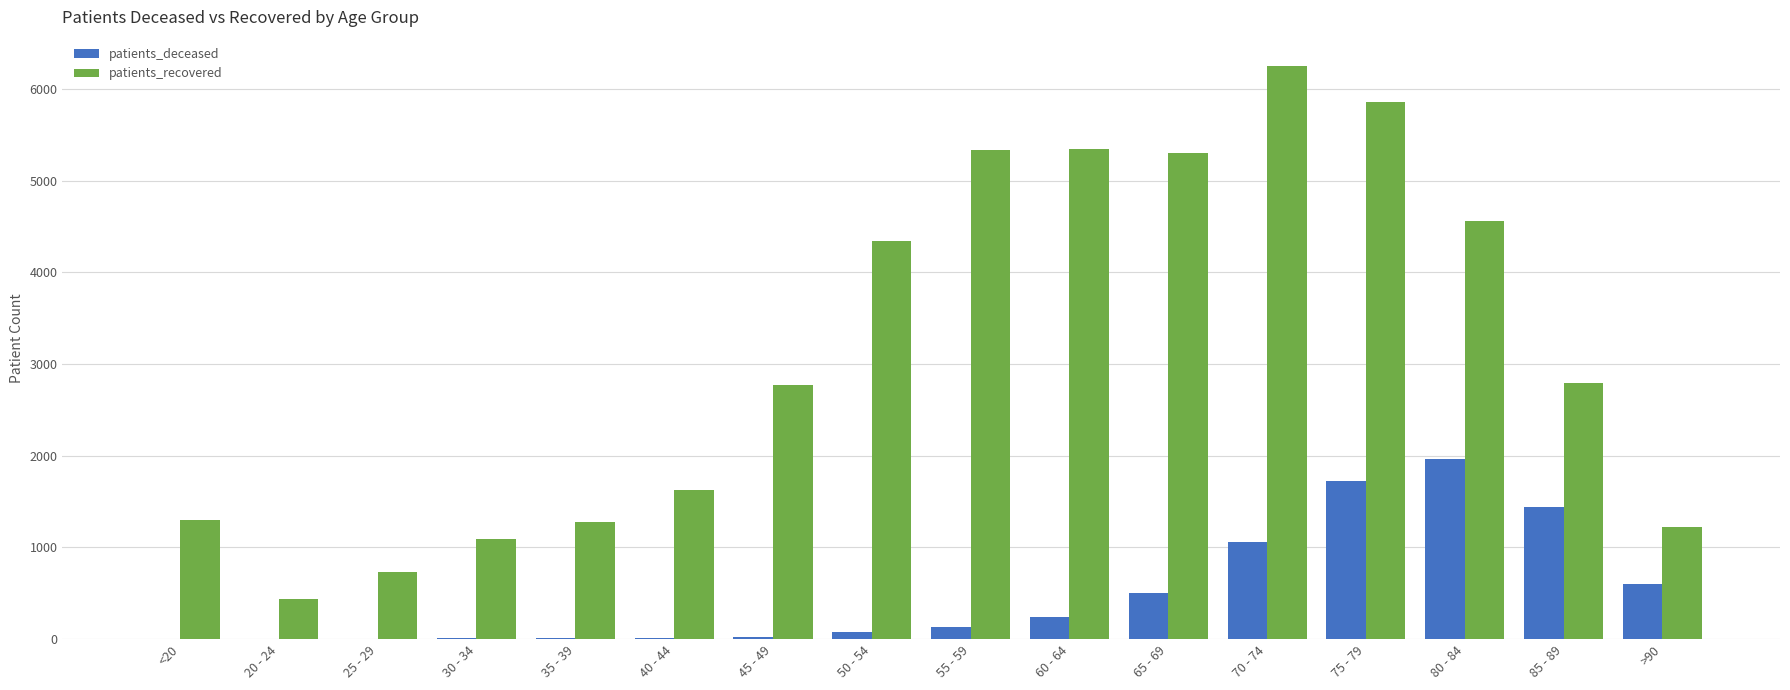

What is the sum of all patients_recovered values?

50225